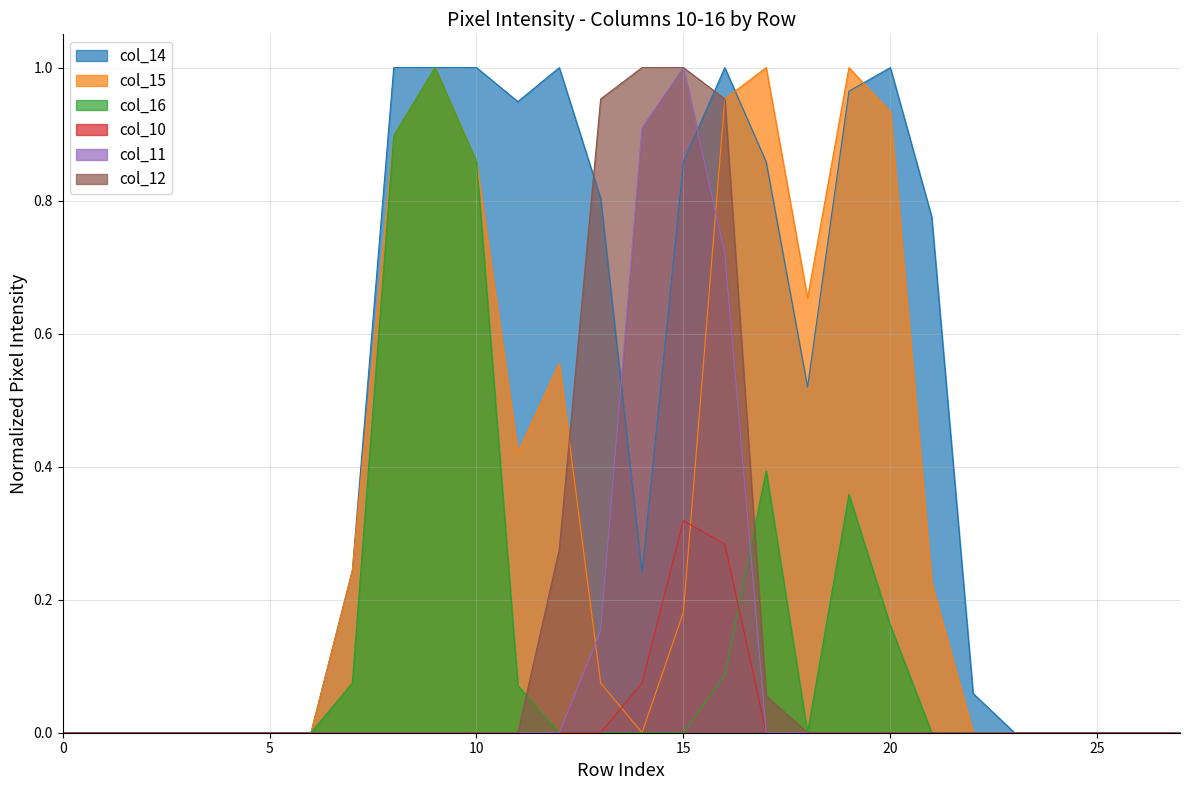

How many distinct data groups are displayed?

6